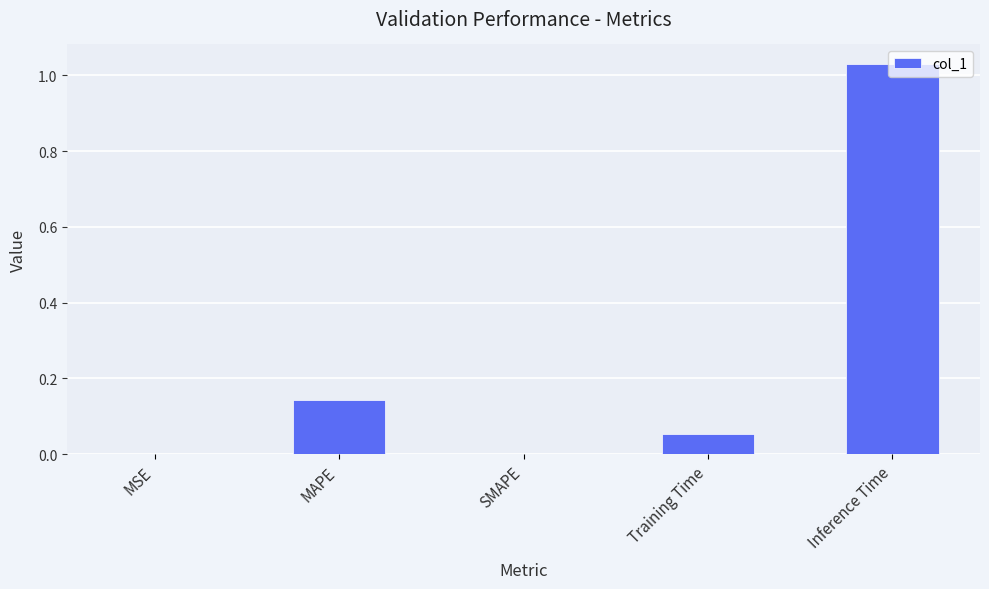

Are the bars horizontal?

No